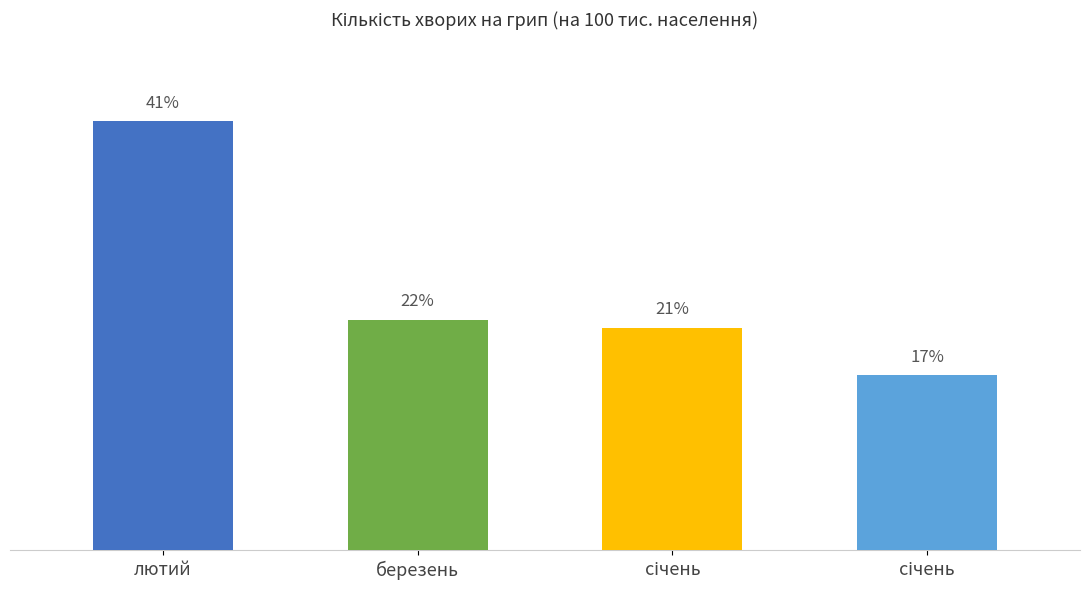

At which category does the chart reach its minimum across all series?

січень